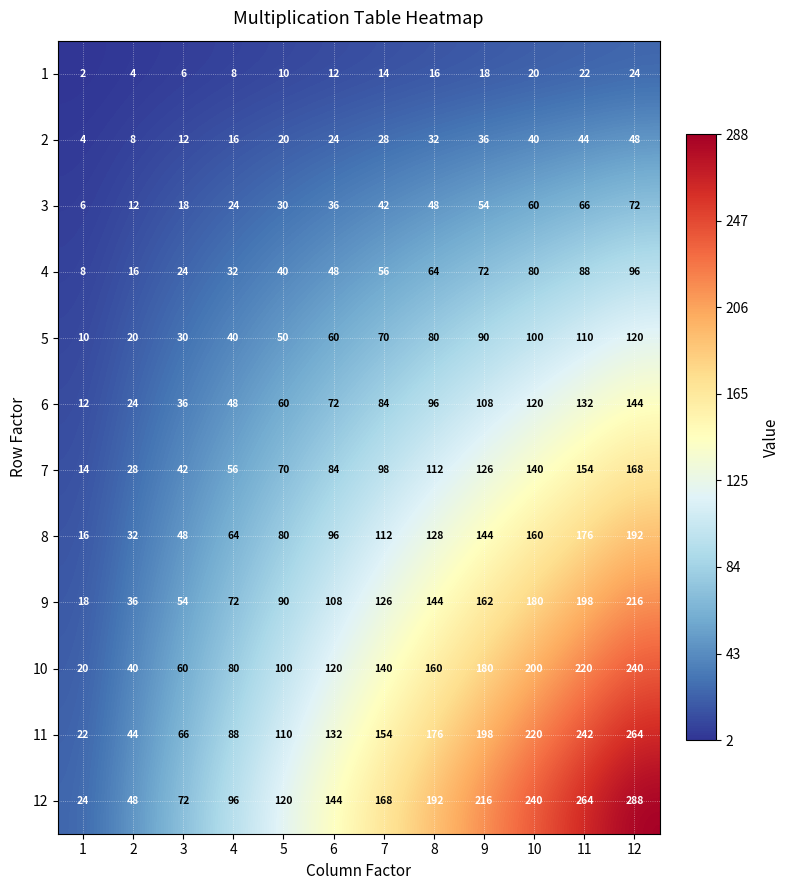

What is the sum of the 4 values at 7 and 5?

96